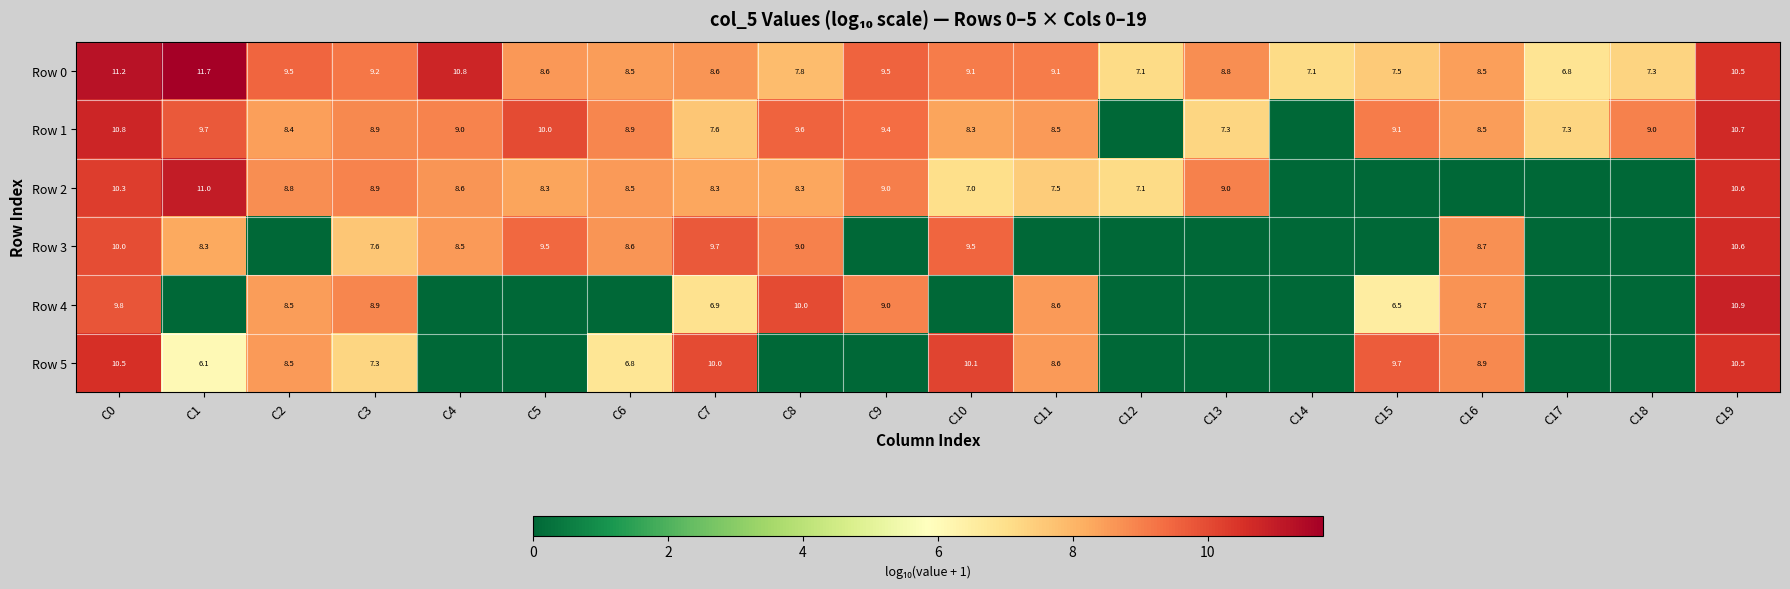

The value of Row 5 at C3 is 7.3. True or false?

True